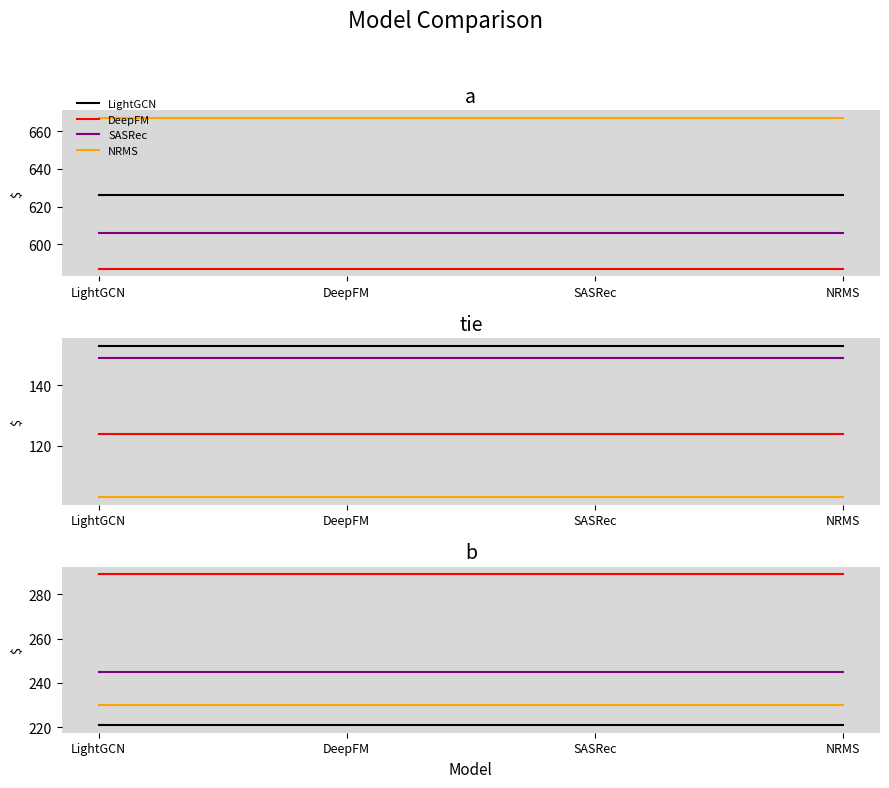

What is the label of the 1st point from the left?

LightGCN